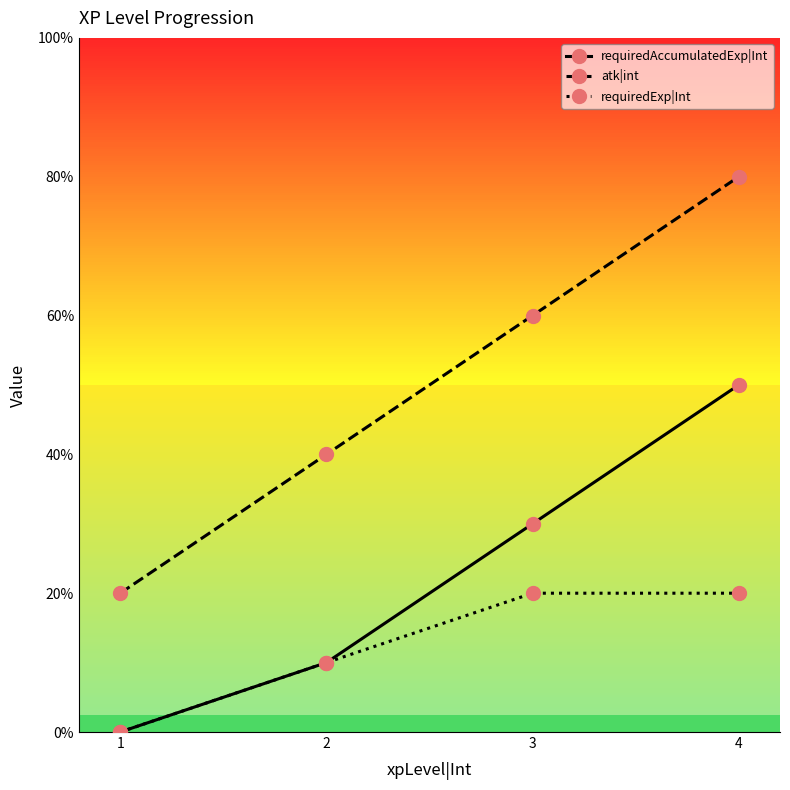

Does the chart have visible grid lines?

No